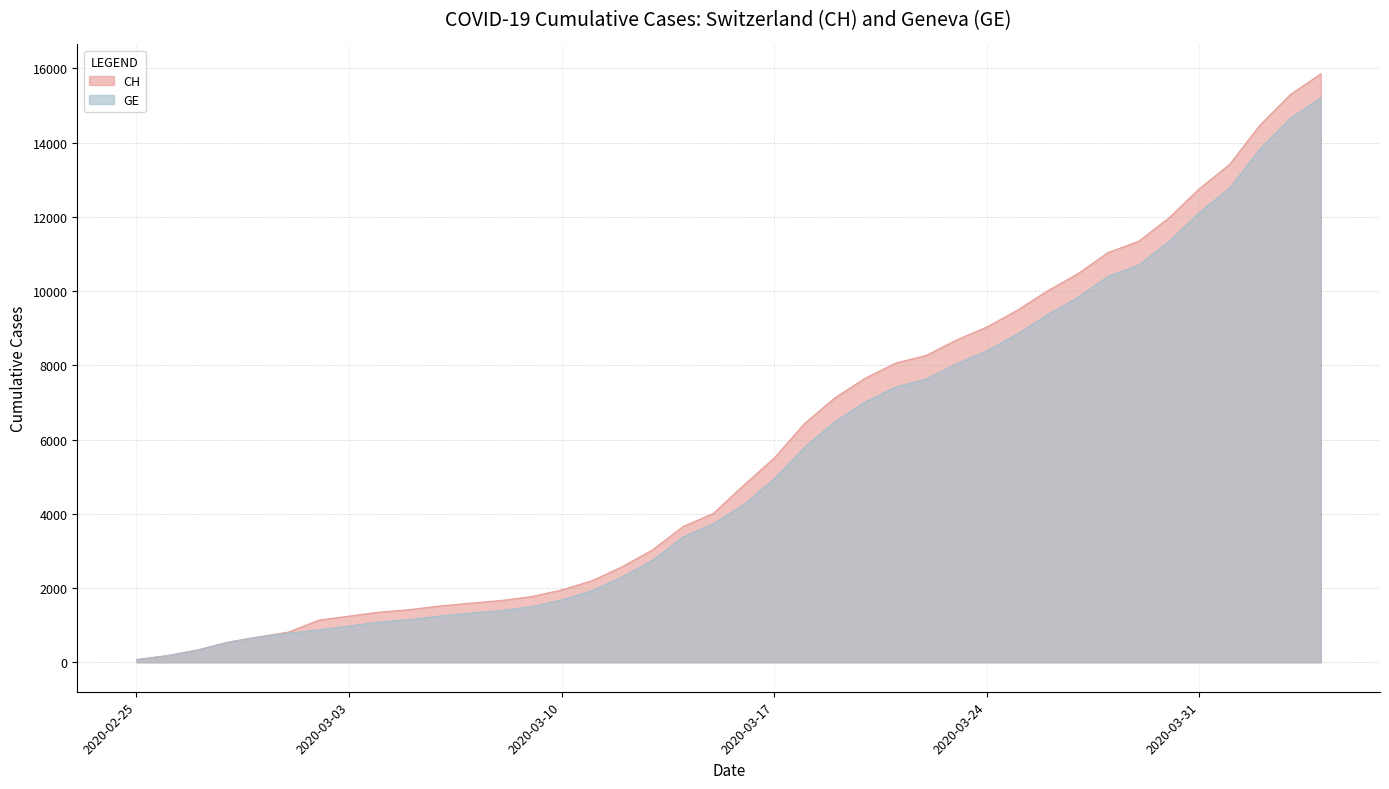

At which category does the chart reach its minimum across all series?

2020-02-25